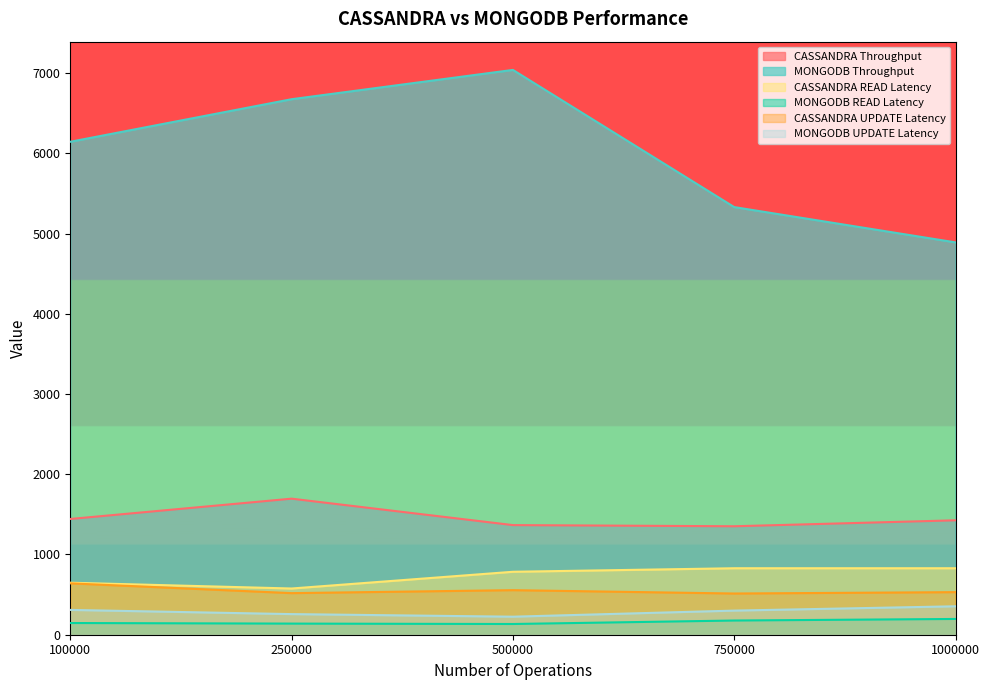

List the labels in order of CASSANDRA Throughput value, largest first.

250000, 100000, 1000000, 500000, 750000